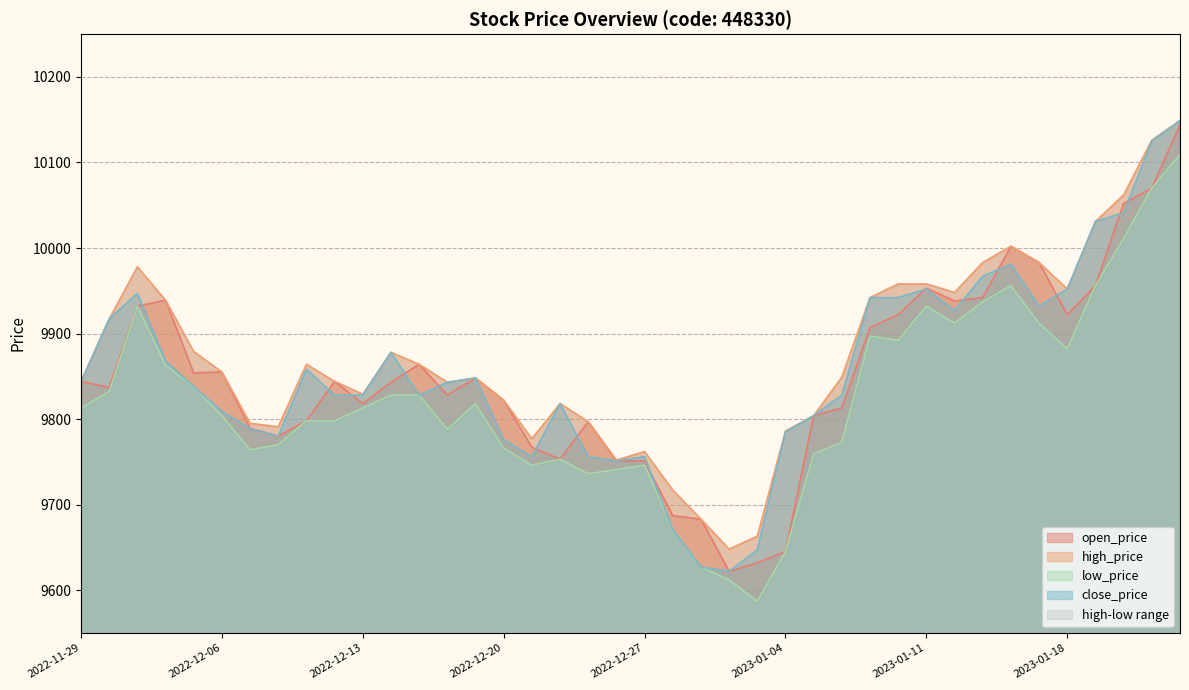

At which category is the sum across all series the highest?

2023-01-26